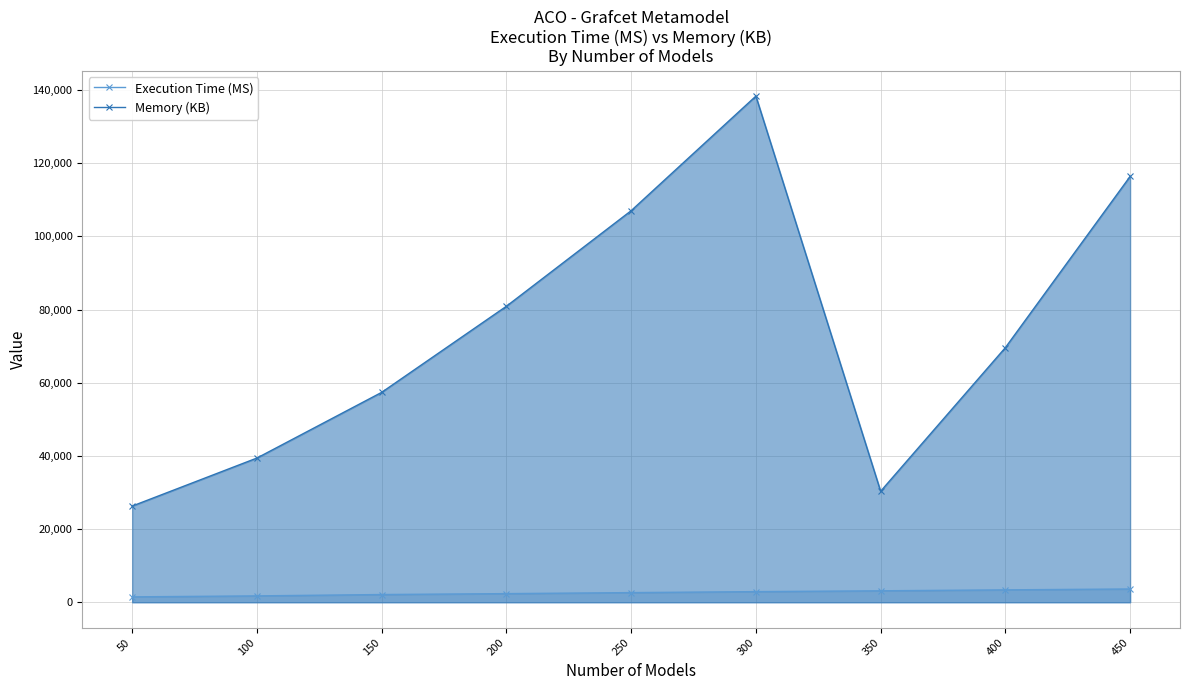

Which category has the highest value in the Memory (KB) series?

300